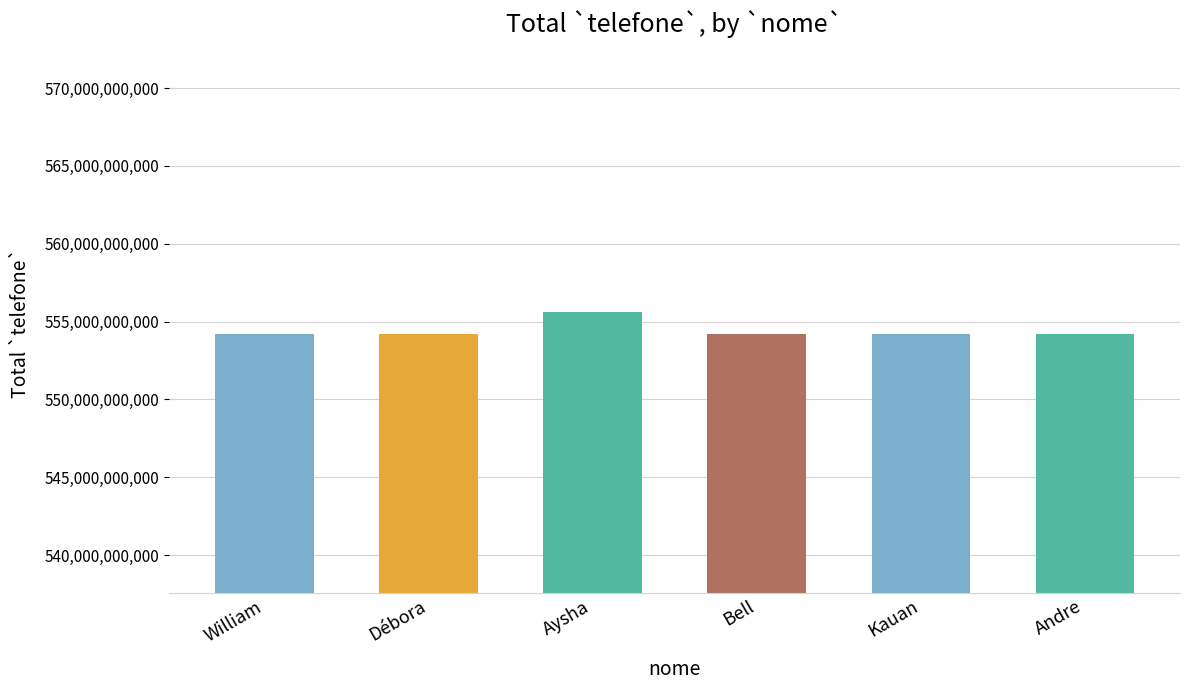

Does the chart contain any negative values?

No